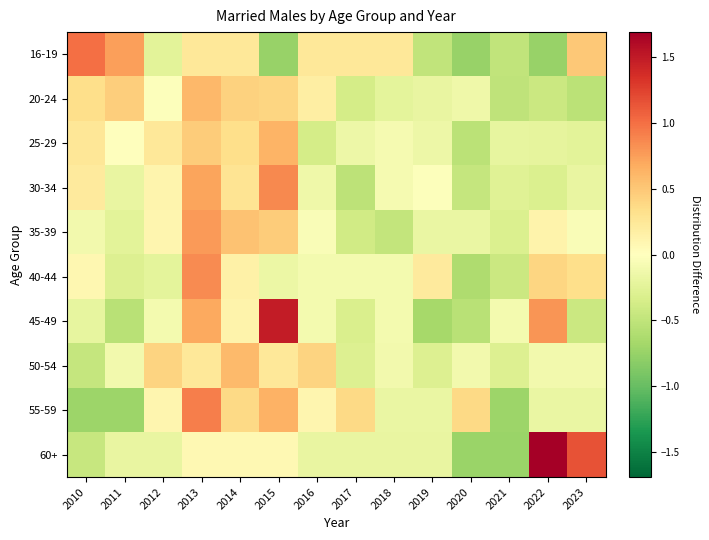

Reading left to right, transcribe all the data shown in this chart.

16-19: 2010=1.0	2011=0.7	2012=-0.2	2013=0.2	2014=0.2	2015=-0.7	2016=0.2	2017=0.2	2018=0.2	2019=-0.5	2020=-0.7	2021=-0.5	2022=-0.7	2023=0.5
20-24: 2010=0.3	2011=0.5	2012=-0.0	2013=0.6	2014=0.4	2015=0.4	2016=0.2	2017=-0.4	2018=-0.2	2019=-0.2	2020=-0.1	2021=-0.5	2022=-0.4	2023=-0.5
25-29: 2010=0.3	2011=0.0	2012=0.2	2013=0.5	2014=0.3	2015=0.6	2016=-0.4	2017=-0.1	2018=-0.1	2019=-0.1	2020=-0.5	2021=-0.2	2022=-0.2	2023=-0.2
30-34: 2010=0.2	2011=-0.2	2012=0.1	2013=0.7	2014=0.3	2015=0.9	2016=-0.1	2017=-0.5	2018=-0.1	2019=-0.0	2020=-0.5	2021=-0.3	2022=-0.3	2023=-0.2
35-39: 2010=-0.1	2011=-0.2	2012=0.1	2013=0.8	2014=0.5	2015=0.5	2016=-0.0	2017=-0.4	2018=-0.5	2019=-0.2	2020=-0.2	2021=-0.3	2022=0.1	2023=-0.0
40-44: 2010=0.1	2011=-0.3	2012=-0.2	2013=0.9	2014=0.2	2015=-0.2	2016=-0.1	2017=-0.1	2018=-0.1	2019=0.2	2020=-0.6	2021=-0.4	2022=0.4	2023=0.3
45-49: 2010=-0.2	2011=-0.5	2012=-0.1	2013=0.7	2014=0.1	2015=1.5	2016=-0.1	2017=-0.3	2018=-0.1	2019=-0.7	2020=-0.5	2021=-0.1	2022=0.8	2023=-0.4
50-54: 2010=-0.5	2011=-0.1	2012=0.4	2013=0.2	2014=0.6	2015=0.2	2016=0.4	2017=-0.3	2018=-0.1	2019=-0.3	2020=-0.1	2021=-0.3	2022=-0.1	2023=-0.1
55-59: 2010=-0.7	2011=-0.7	2012=0.1	2013=0.9	2014=0.4	2015=0.6	2016=0.1	2017=0.4	2018=-0.2	2019=-0.2	2020=0.4	2021=-0.7	2022=-0.2	2023=-0.2
60+: 2010=-0.5	2011=-0.2	2012=-0.2	2013=0.1	2014=0.1	2015=0.1	2016=-0.2	2017=-0.2	2018=-0.2	2019=-0.2	2020=-0.7	2021=-0.7	2022=1.7	2023=1.2